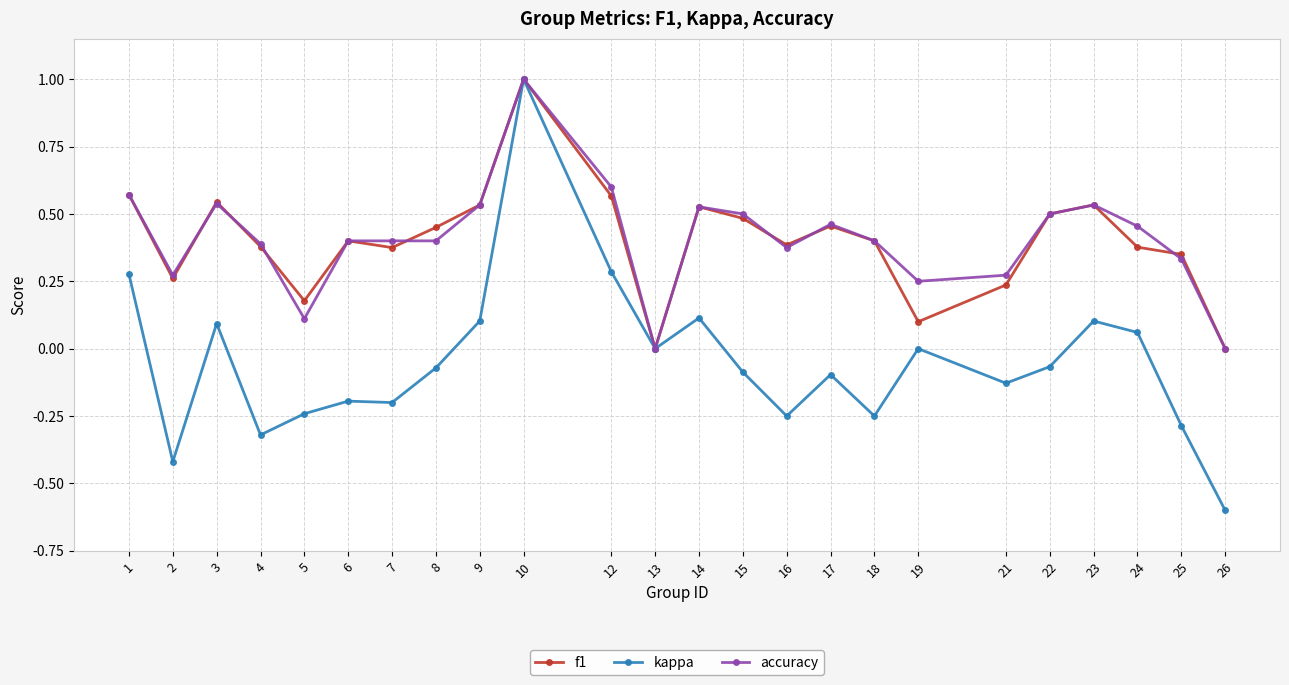

Does the chart display data point markers on the line(s)?

Yes